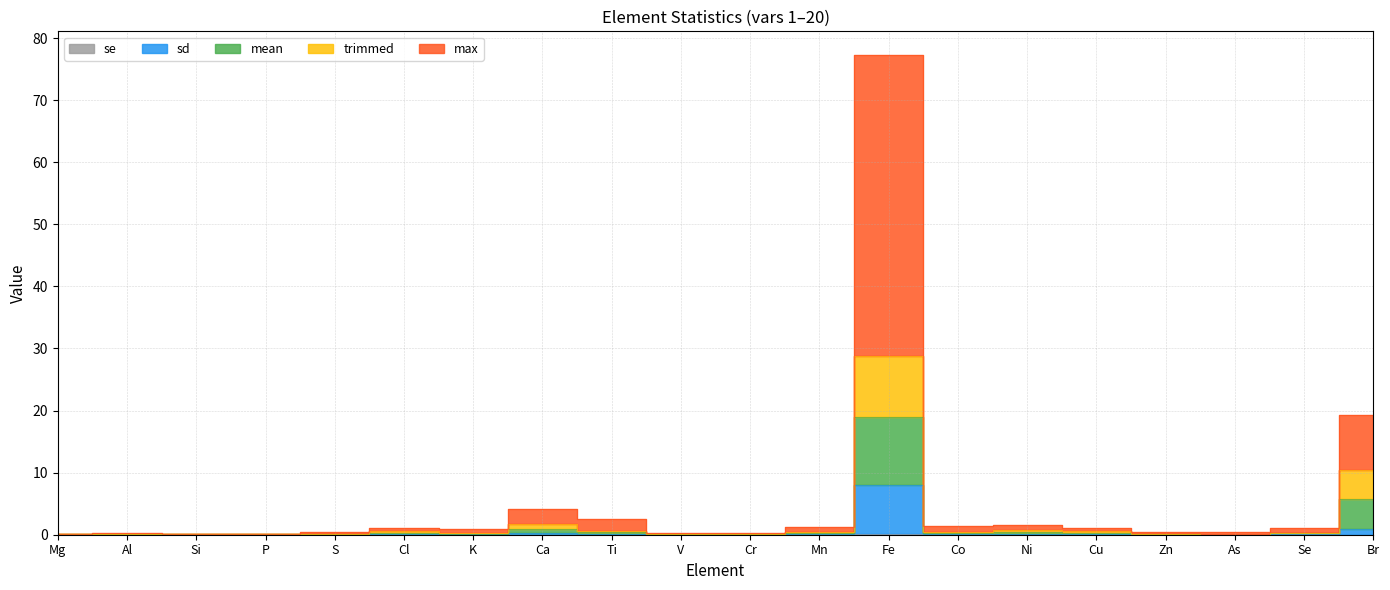

Which category has the lowest value across all series?

P